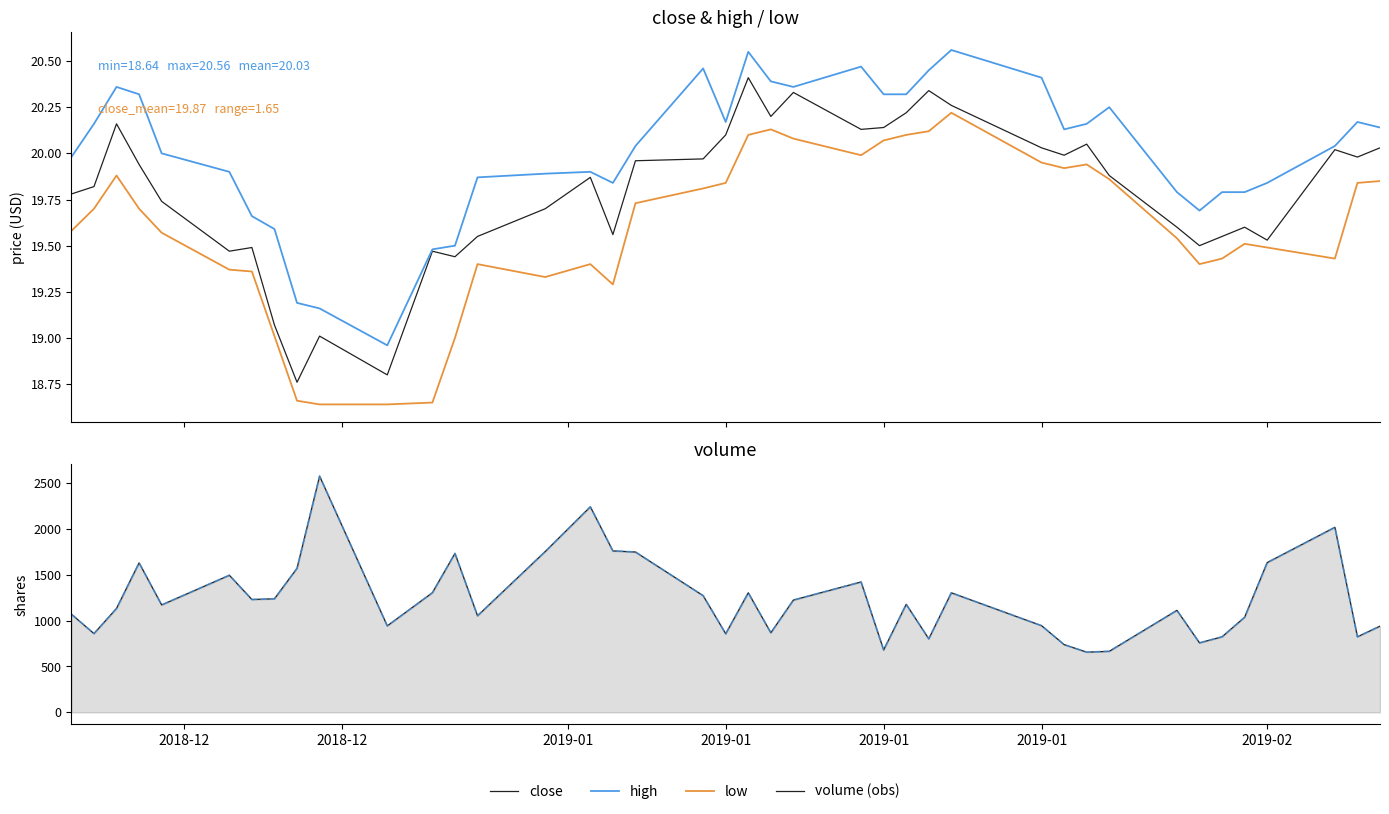

At how many categories does at least one series exceed 2002?

3